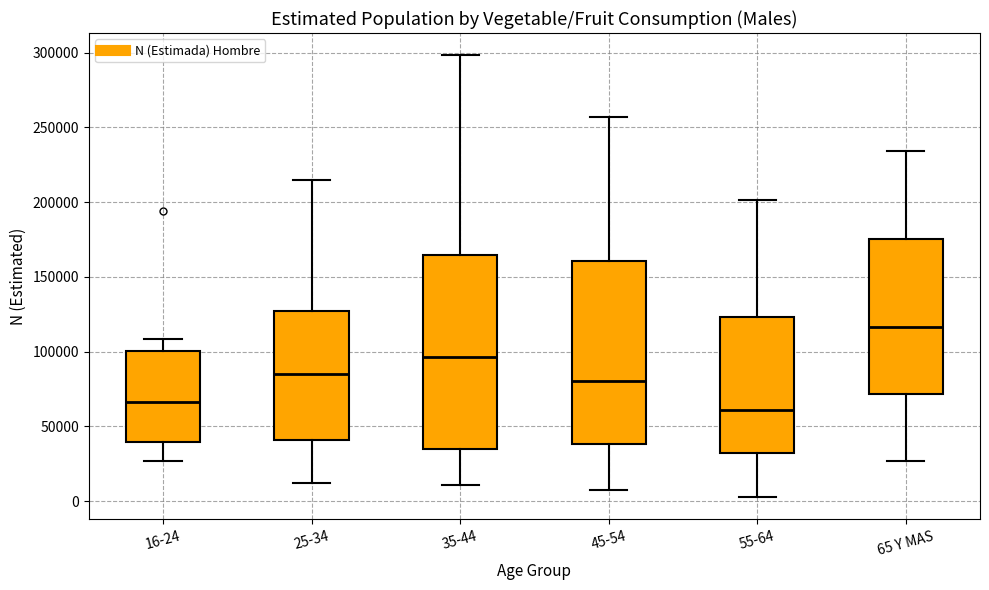

Which box's median line is the lowest?

55-64